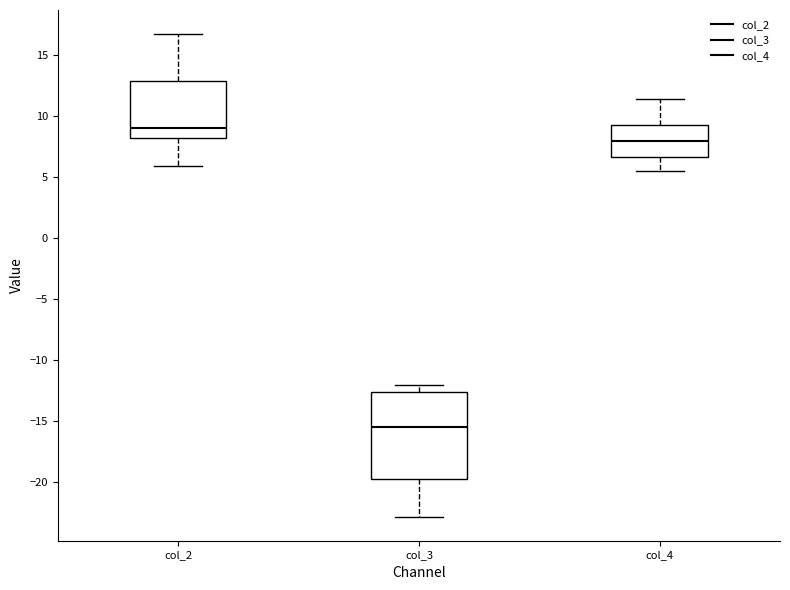

Reading left to right, transcribe this box plot: for each box, give where its median line is, the range the box spans, and where its two whiskers end, as read against the y-axis. The values are not printed on the chart, so give them approximately, as read against the axis.

col_2: median 9.0, box 8.5 to 13.0, whiskers 6.0 to 16.5
col_3: median -15.5, box -20.0 to -12.5, whiskers -23.0 to -12.0
col_4: median 8.0, box 6.5 to 9.5, whiskers 5.5 to 11.5